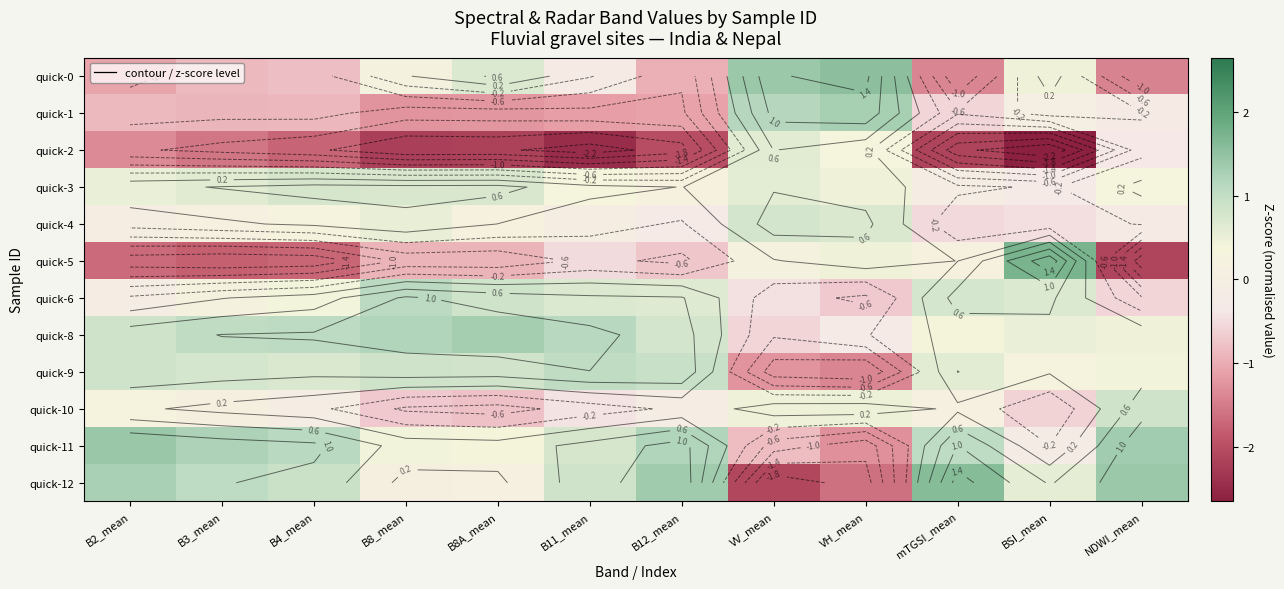

How many positive values does the quick-12 series have?

10